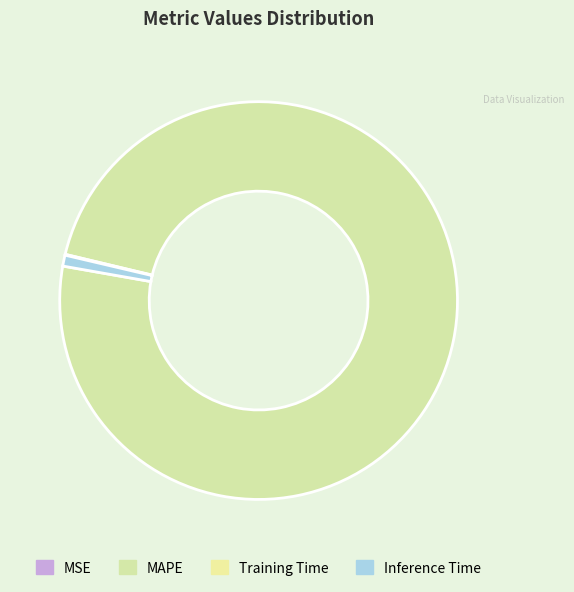

How many slices are in this pie chart?

4